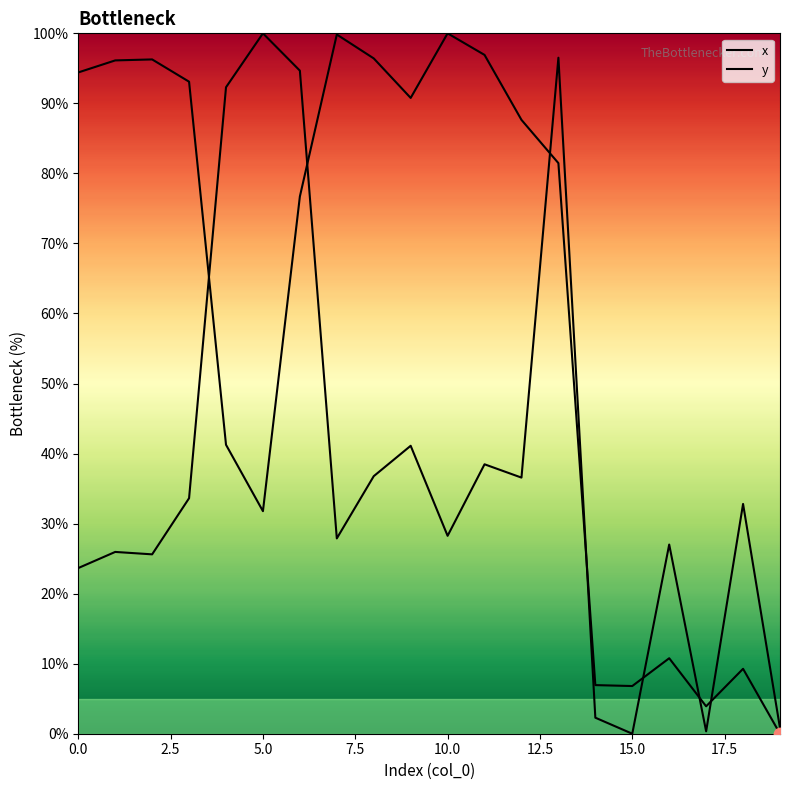

At which category is the sum across all series the highest?

13